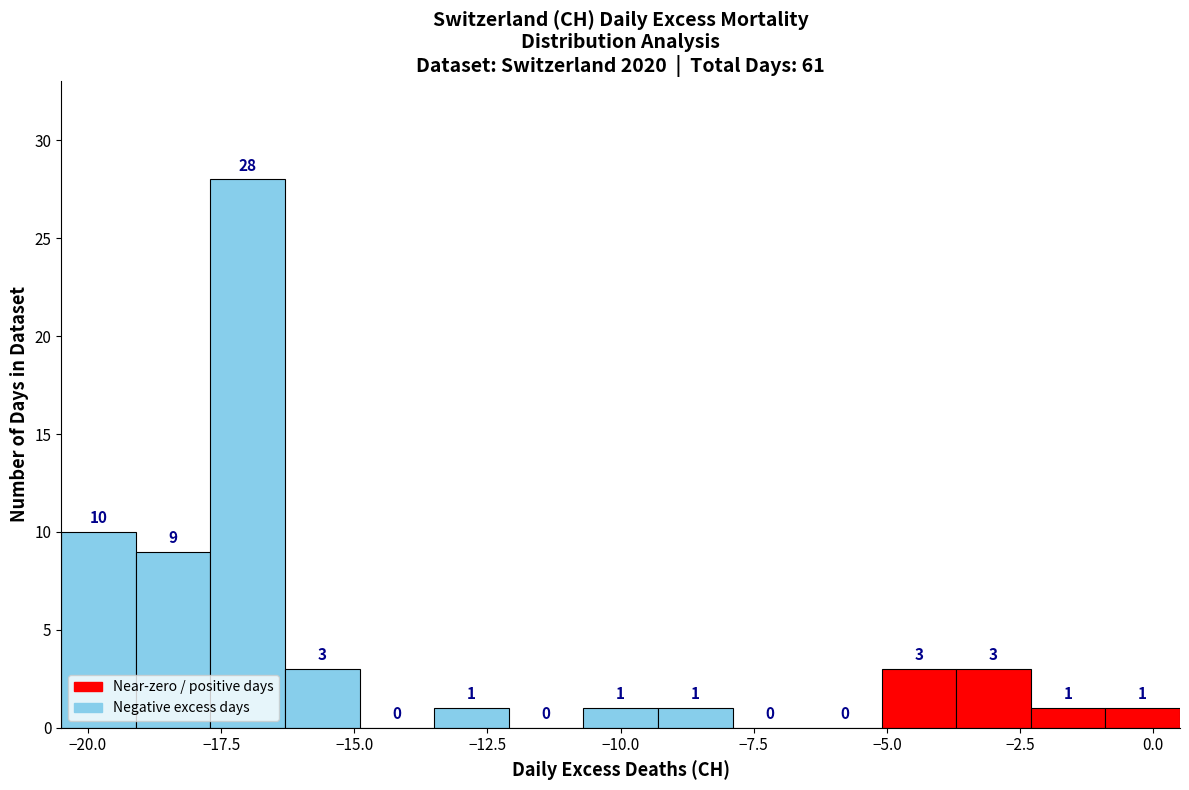

Read against the x-axis, roughly where is the centre of the tallest bar?

-17.0